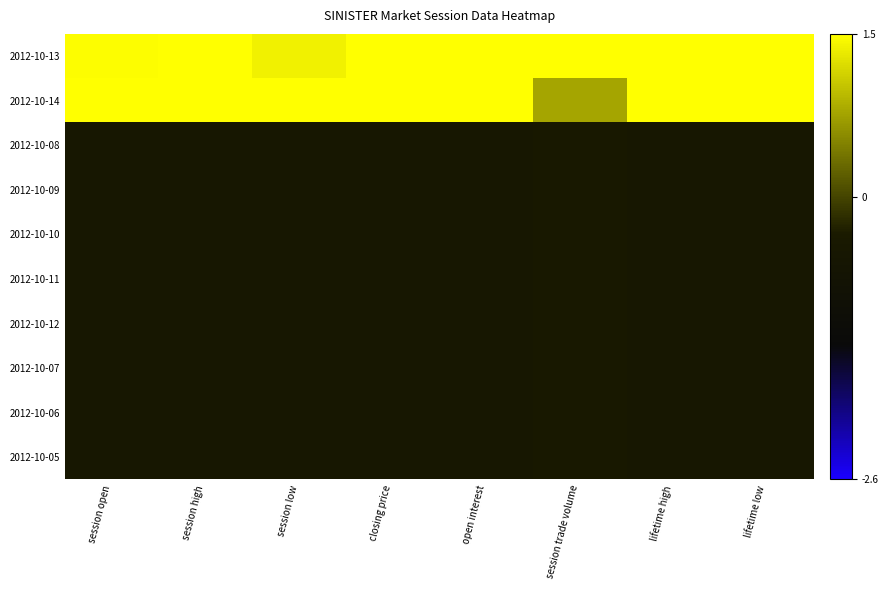

Count the number of data series in this chart.

10